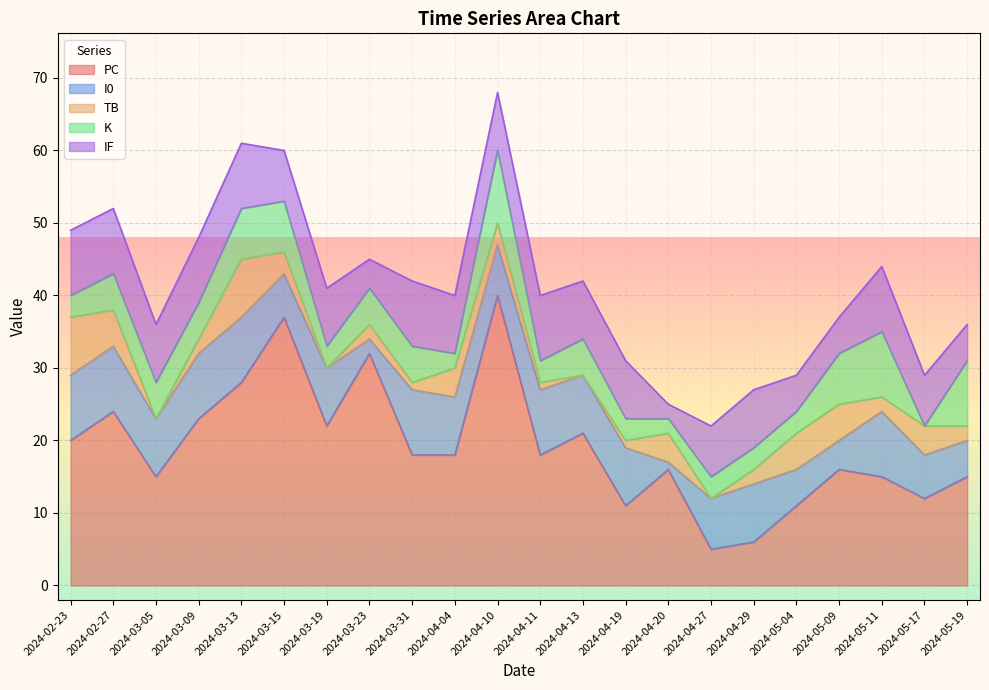

Rank the series at 2024-04-04 from highest to lowest value.

PC, I0, IF, TB, K